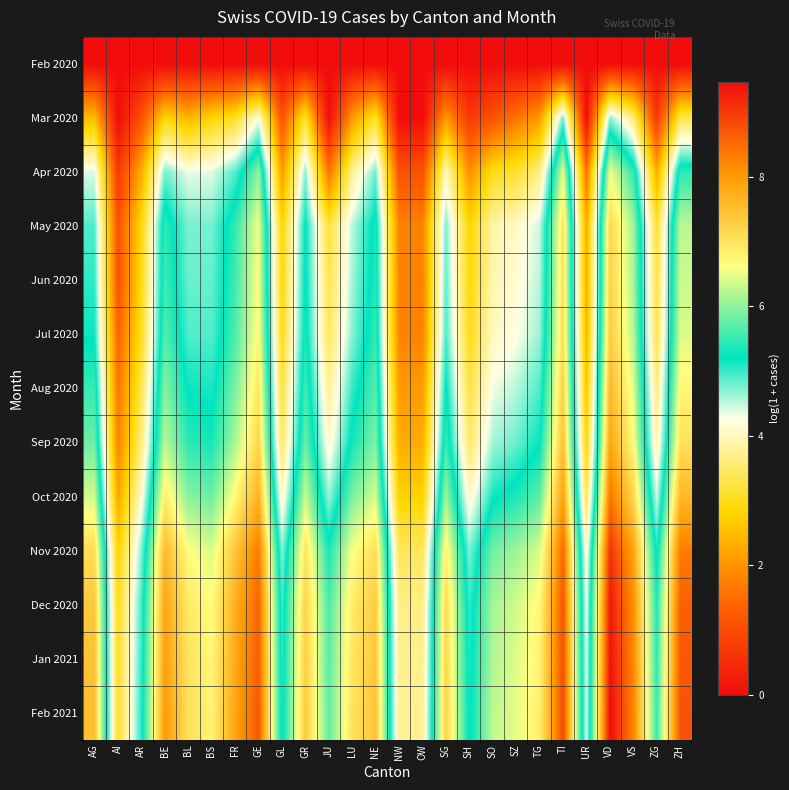

Reading left to right, transcribe all the data shown in this chart.

Feb 2020: AG=0.0	AI=0.0	AR=0.0	BE=0.0	BL=0.0	BS=0.0	FR=0.0	GE=0.0	GL=0.0	GR=0.0	JU=0.0	LU=0.0	NE=0.0	NW=0.0	OW=0.0	SG=0.0	SH=0.0	SO=0.0	SZ=0.0	TG=0.0	TI=0.0	UR=0.0	VD=0.0	VS=0.0	ZG=0.0	ZH=0.0
Mar 2020: AG=2.5	AI=0.0	AR=1.1	BE=2.8	BL=2.4	BS=2.8	FR=3.0	GE=4.2	GL=1.1	GR=3.2	JU=0.0	LU=2.1	NE=3.1	NW=0.0	OW=0.0	SG=2.1	SH=0.7	SO=1.1	SZ=1.6	TG=2.1	TI=4.8	UR=0.0	VD=4.7	VS=3.6	ZG=0.7	ZH=3.3
Apr 2020: AG=4.4	AI=0.7	AR=2.3	BE=4.8	BL=4.3	BS=4.4	FR=4.9	GE=6.0	GL=2.1	GR=4.7	JU=1.6	LU=3.8	NE=4.8	NW=1.1	OW=1.1	SG=4.0	SH=1.9	SO=3.0	SZ=3.1	TG=3.7	TI=6.5	UR=1.6	VD=6.6	VS=5.5	ZG=2.3	ZH=5.5
May 2020: AG=4.9	AI=1.1	AR=2.9	BE=5.5	BL=4.8	BS=4.8	FR=5.5	GE=6.6	GL=2.8	GR=5.2	JU=3.2	LU=4.5	NE=5.4	NW=1.8	OW=1.8	SG=4.8	SH=2.8	SO=3.9	SZ=4.1	TG=4.5	TI=7.0	UR=2.3	VD=7.2	VS=6.1	ZG=3.2	ZH=6.3
Jun 2020: AG=5.0	AI=1.1	AR=2.9	BE=5.6	BL=4.8	BS=4.8	FR=5.6	GE=6.6	GL=2.9	GR=5.3	JU=3.3	LU=4.6	NE=5.4	NW=1.8	OW=1.8	SG=4.8	SH=2.9	SO=3.9	SZ=4.1	TG=4.5	TI=7.0	UR=2.3	VD=7.3	VS=6.2	ZG=3.3	ZH=6.3
Jul 2020: AG=5.2	AI=1.4	AR=3.0	BE=5.7	BL=4.9	BS=4.9	FR=5.6	GE=6.7	GL=3.0	GR=5.4	JU=3.4	LU=4.7	NE=5.5	NW=1.8	OW=1.8	SG=4.9	SH=3.0	SO=4.0	SZ=4.2	TG=4.6	TI=7.1	UR=2.4	VD=7.3	VS=6.2	ZG=3.3	ZH=6.4
Aug 2020: AG=5.5	AI=1.6	AR=3.3	BE=5.9	BL=5.2	BS=5.1	FR=5.9	GE=7.0	GL=3.2	GR=5.6	JU=3.8	LU=5.0	NE=5.7	NW=2.1	OW=2.1	SG=5.2	SH=3.3	SO=4.3	SZ=4.5	TG=4.9	TI=7.3	UR=2.6	VD=7.6	VS=6.5	ZG=3.6	ZH=6.7
Sep 2020: AG=5.8	AI=1.8	AR=3.6	BE=6.2	BL=5.4	BS=5.3	FR=6.2	GE=7.2	GL=3.5	GR=5.8	JU=4.1	LU=5.3	NE=5.9	NW=2.3	OW=2.3	SG=5.5	SH=3.5	SO=4.6	SZ=4.8	TG=5.2	TI=7.5	UR=2.9	VD=7.9	VS=6.7	ZG=3.9	ZH=7.0
Oct 2020: AG=6.4	AI=2.2	AR=4.1	BE=6.8	BL=6.0	BS=5.8	FR=6.7	GE=7.7	GL=4.0	GR=6.3	JU=4.6	LU=5.9	NE=6.4	NW=2.8	OW=2.8	SG=6.1	SH=4.1	SO=5.1	SZ=5.4	TG=5.7	TI=7.9	UR=3.4	VD=8.4	VS=7.2	ZG=4.4	ZH=7.6
Nov 2020: AG=7.1	AI=2.8	AR=4.7	BE=7.6	BL=6.6	BS=6.4	FR=7.4	GE=8.3	GL=4.7	GR=7.0	JU=5.3	LU=6.6	NE=7.1	NW=3.4	OW=3.4	SG=6.8	SH=4.7	SO=5.8	SZ=6.1	TG=6.4	TI=8.5	UR=4.1	VD=9.1	VS=7.9	ZG=5.1	ZH=8.3
Dec 2020: AG=7.4	AI=3.0	AR=5.0	BE=7.9	BL=6.9	BS=6.7	FR=7.7	GE=8.6	GL=5.0	GR=7.2	JU=5.6	LU=6.9	NE=7.3	NW=3.7	OW=3.7	SG=7.1	SH=5.0	SO=6.1	SZ=6.4	TG=6.7	TI=8.7	UR=4.3	VD=9.3	VS=8.1	ZG=5.4	ZH=8.6
Jan 2021: AG=7.5	AI=3.0	AR=5.0	BE=7.9	BL=7.0	BS=6.7	FR=7.8	GE=8.7	GL=5.0	GR=7.3	JU=5.7	LU=7.0	NE=7.4	NW=3.7	OW=3.7	SG=7.2	SH=5.1	SO=6.2	SZ=6.4	TG=6.8	TI=8.8	UR=4.4	VD=9.4	VS=8.2	ZG=5.5	ZH=8.7
Feb 2021: AG=7.5	AI=3.1	AR=5.1	BE=8.0	BL=7.0	BS=6.8	FR=7.9	GE=8.7	GL=5.1	GR=7.4	JU=5.7	LU=7.0	NE=7.5	NW=3.8	OW=3.8	SG=7.3	SH=5.1	SO=6.3	SZ=6.5	TG=6.8	TI=8.9	UR=4.4	VD=9.5	VS=8.3	ZG=5.5	ZH=8.8